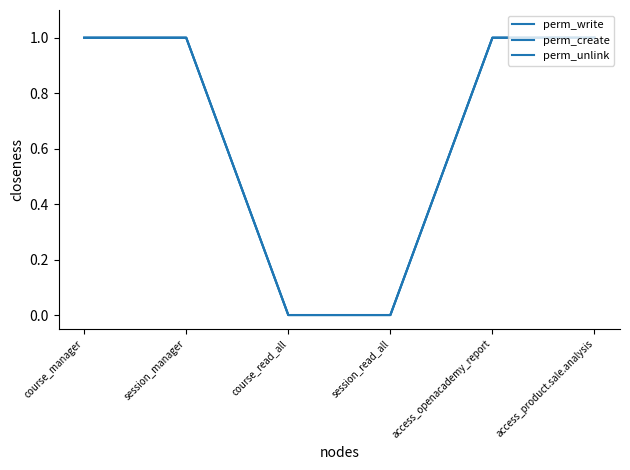

Is this an area chart (filled region under the line)?

No